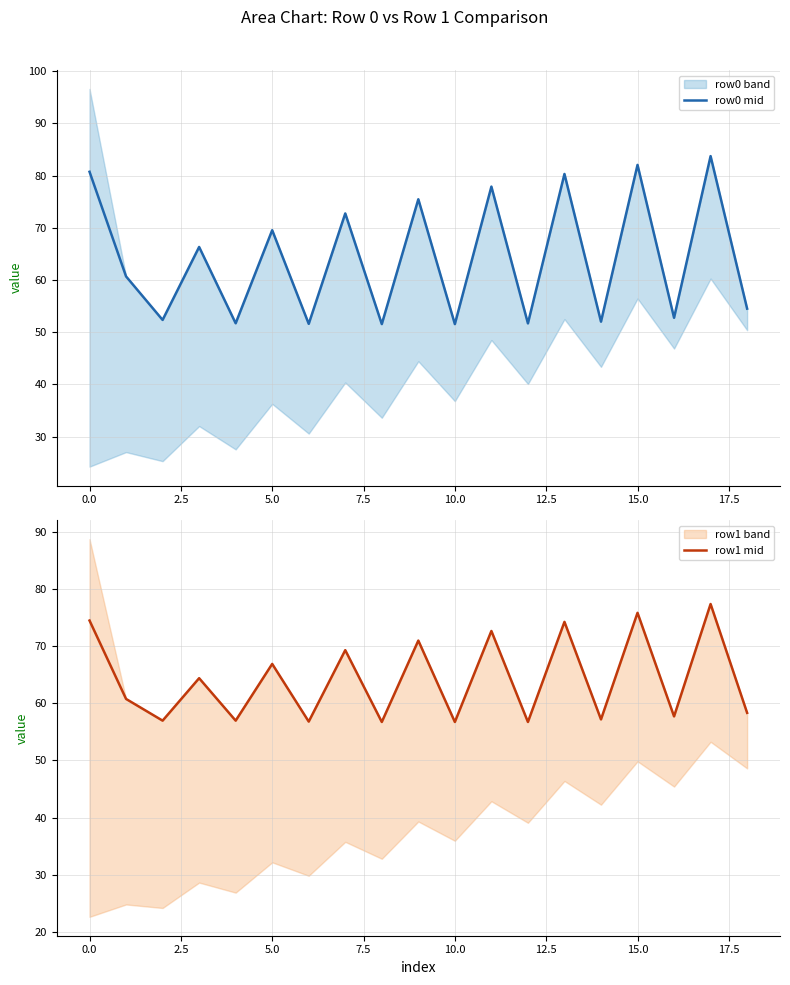

The row0 mid series shows 43.3 at 15.0. True or false?

False